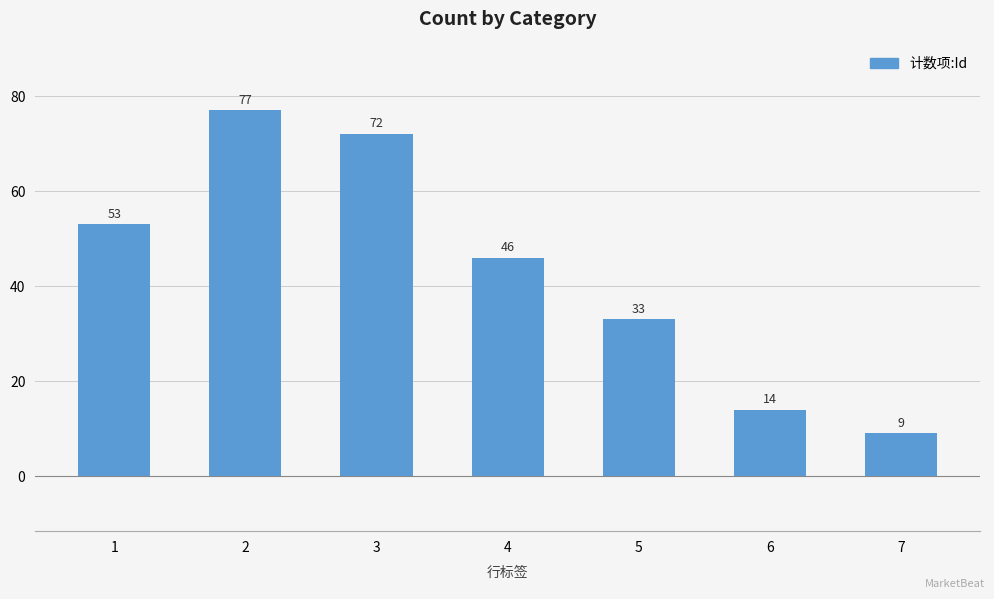

Reading left to right, what are all the values shown in this chart?

53	77	72	46	33	14	9